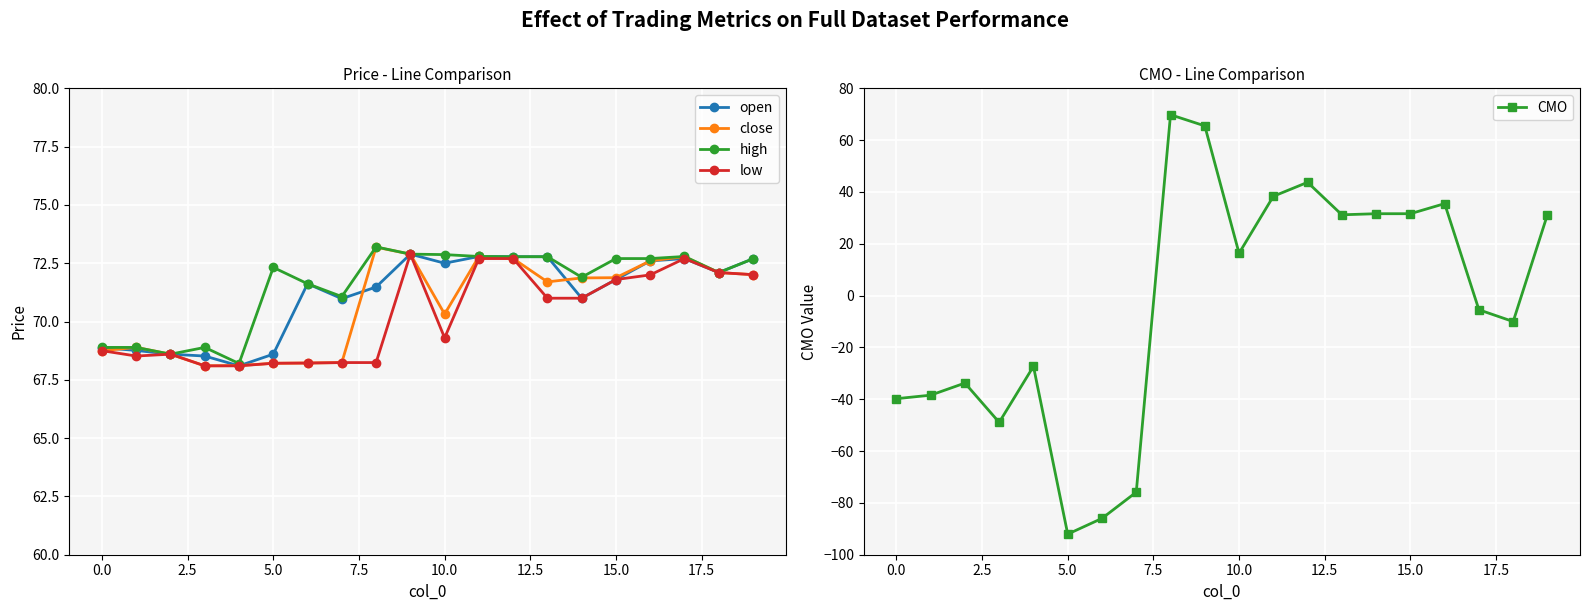

True or false: close has more than 2 points higher than both neighbors.

True